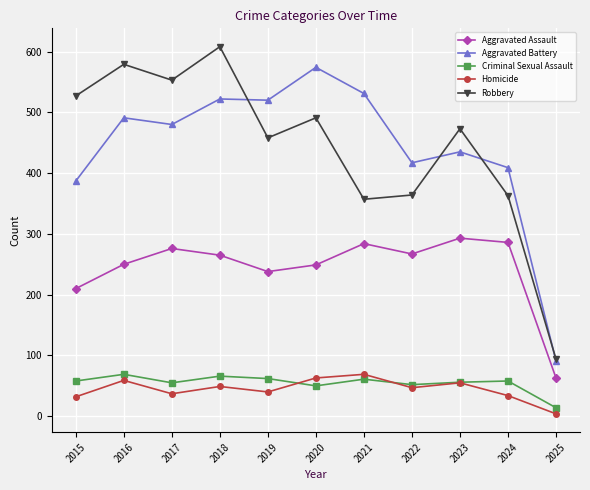

How many data points in Homicide are less than 47?

5